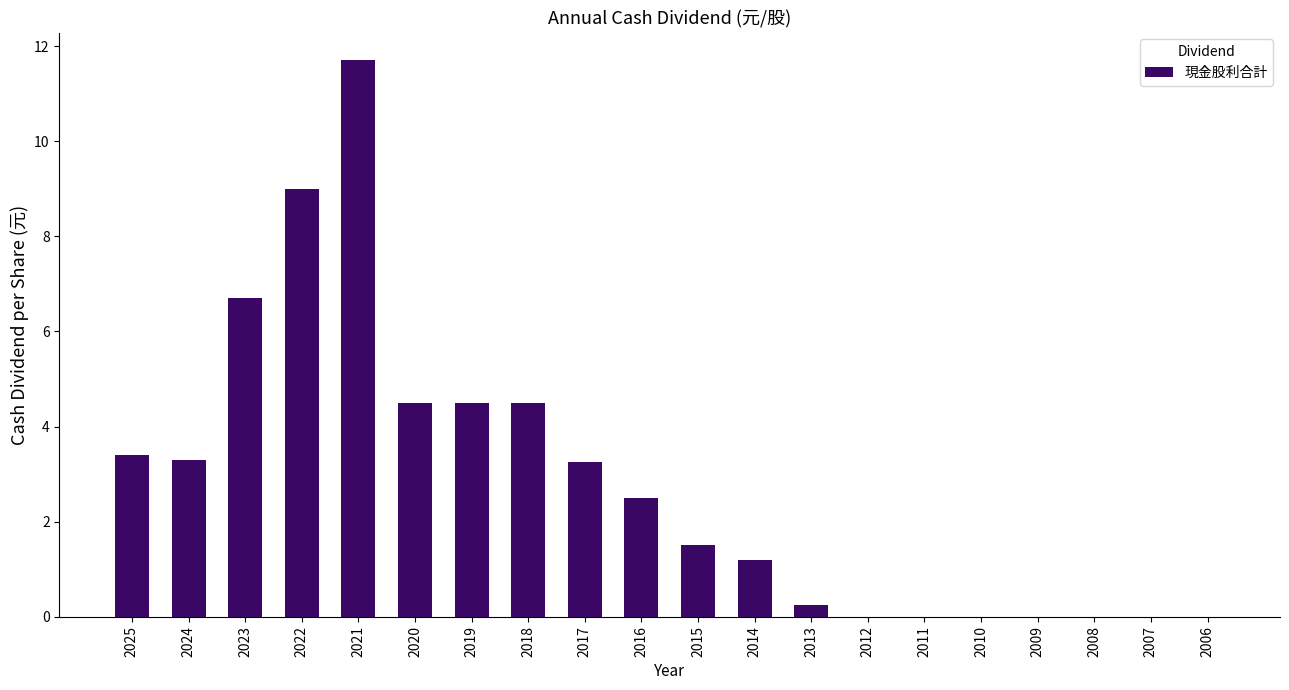

Are the bars grouped side by side (vs. stacked)?

No